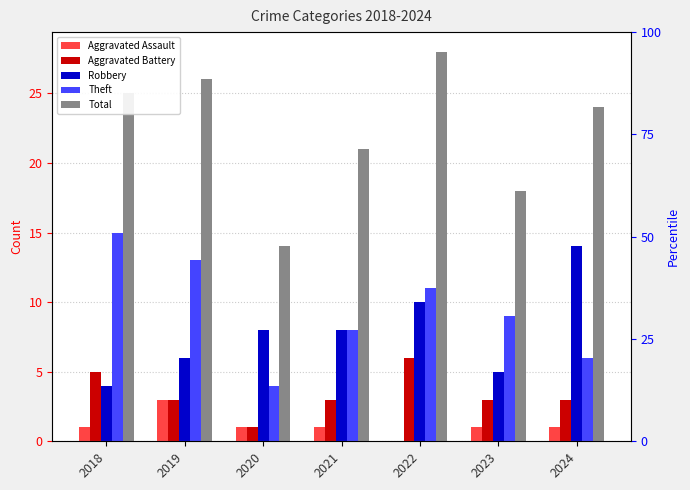

How many bars are there in total?

35